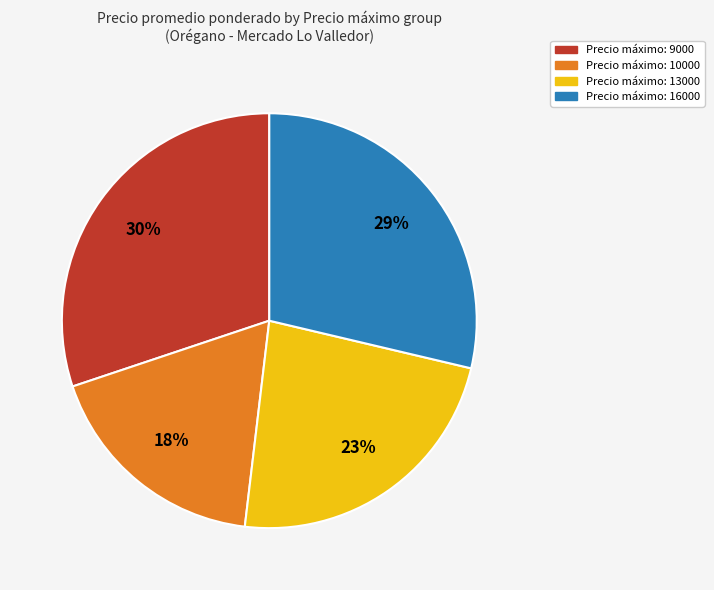

Count the number of slices in the pie.

4